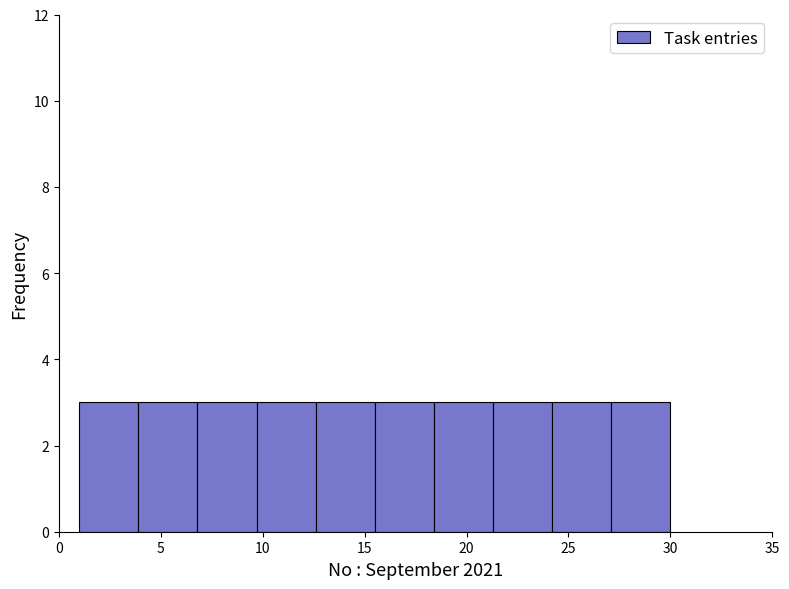

How tall is the bar that spans 15.5 to 18.4 on the x-axis? Neither the bar edges nor the heights are printed on the chart, so give them approximately, as read against the axes.

3